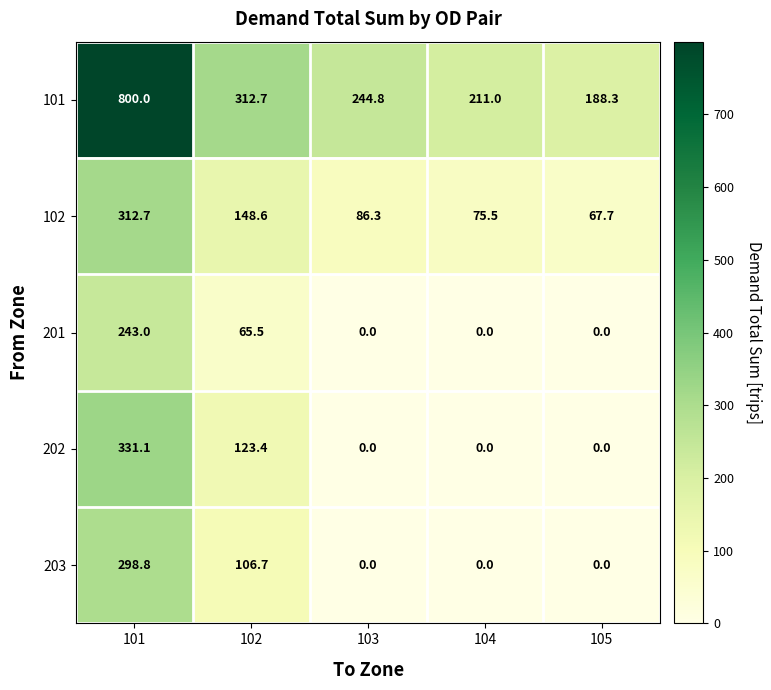

Rank the series by their maximum value, from highest to lowest.

101, 202, 102, 203, 201